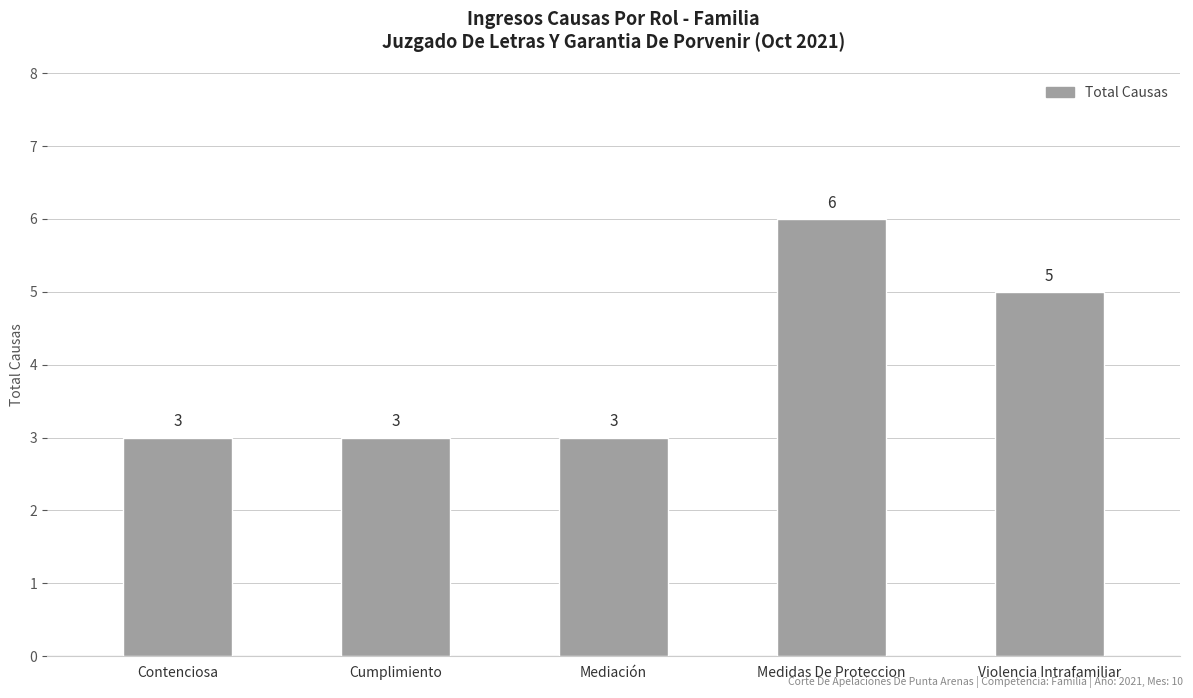

What is the maximum value shown in the chart?

6